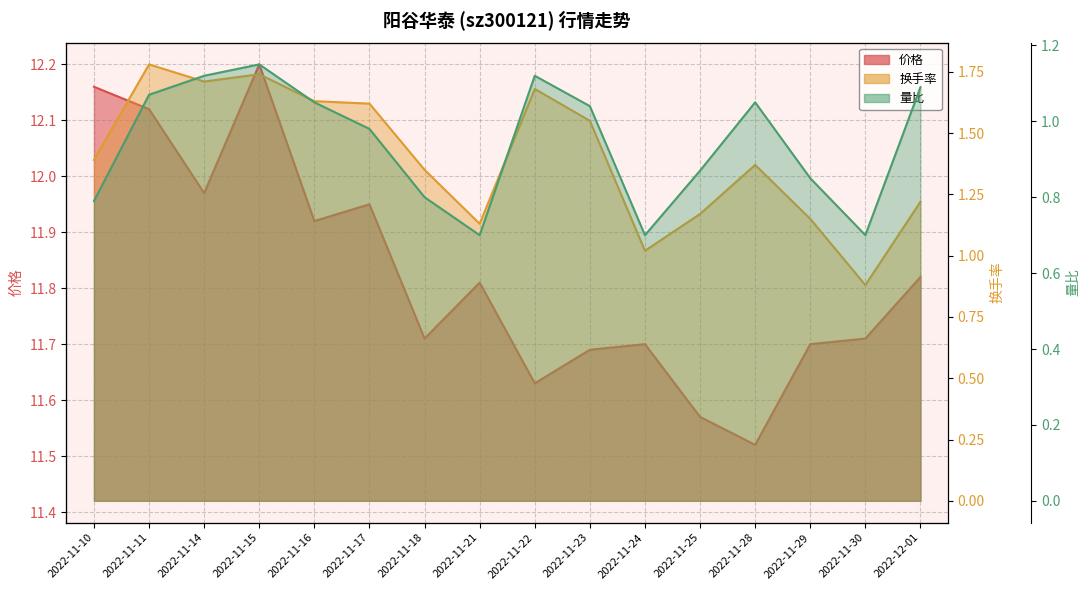

What position from the right is 2022-11-24?

6